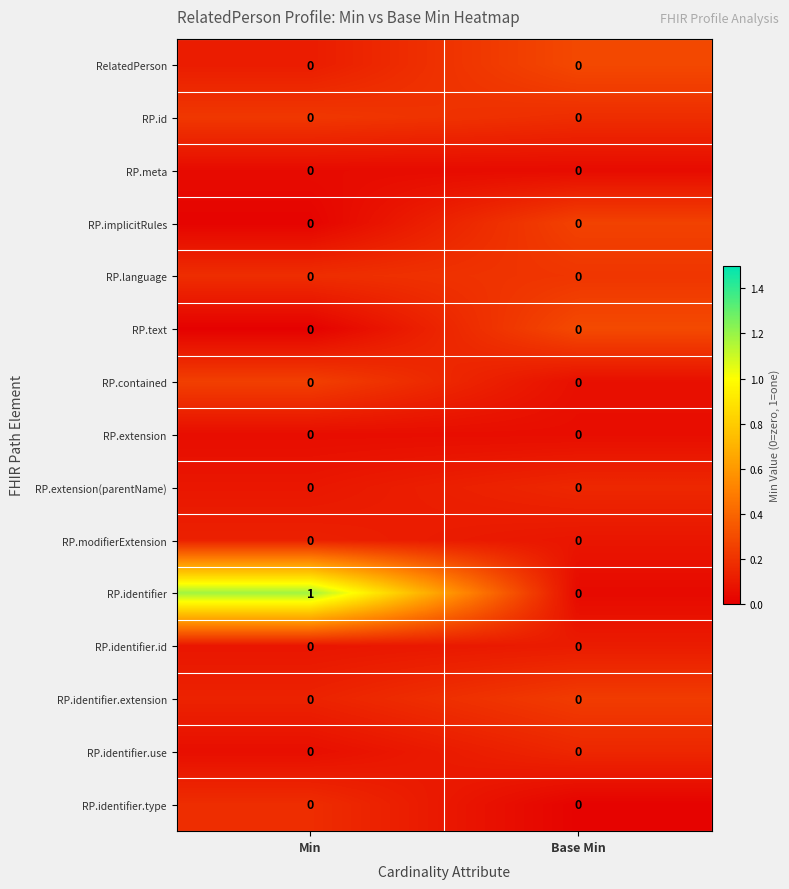

Which label corresponds to the largest value in the chart?

Min